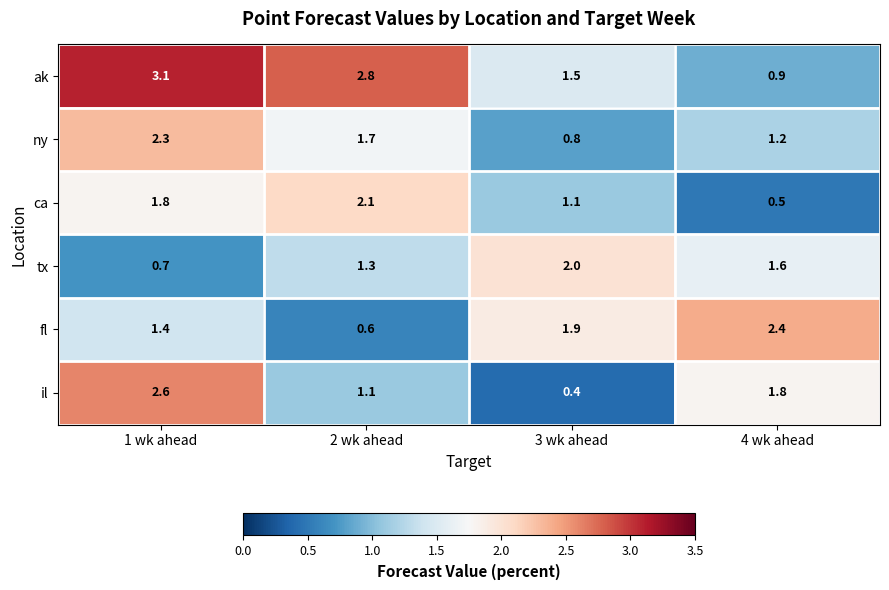

At which category is the sum across all series the highest?

1 wk ahead